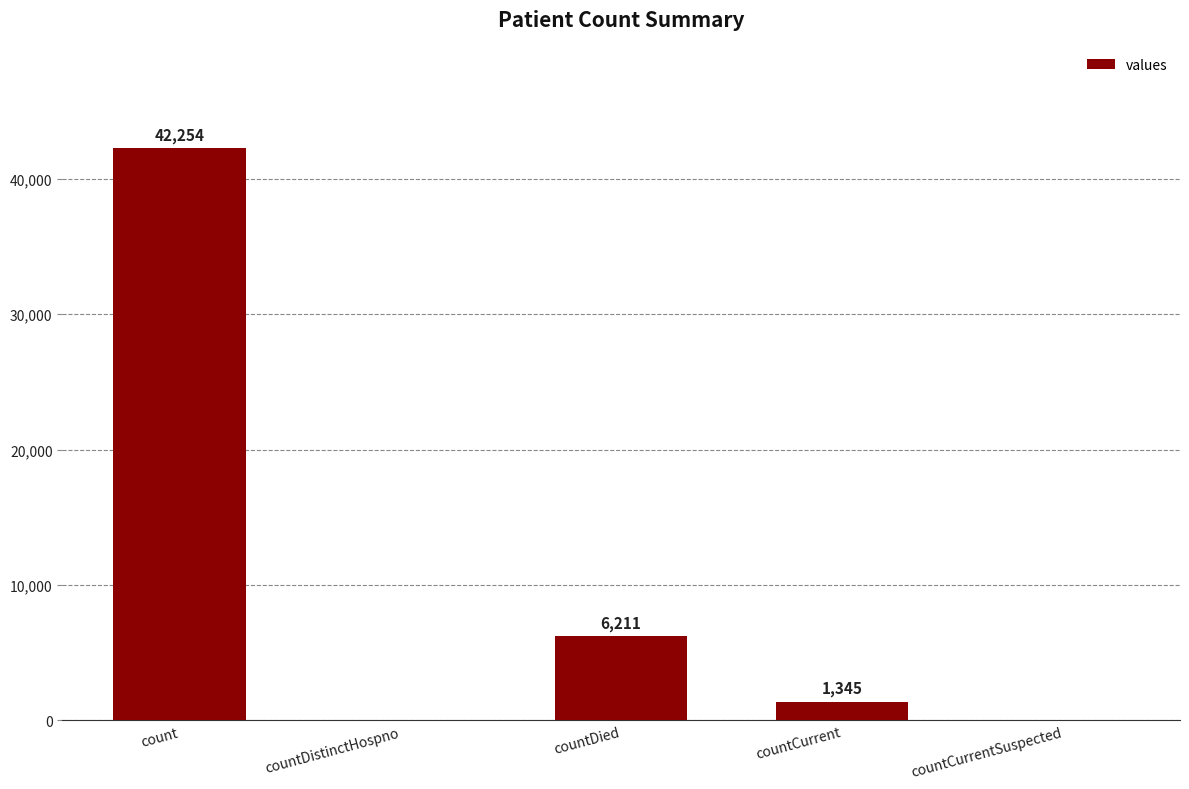

Which has a higher value, countDied or countCurrent?

countDied